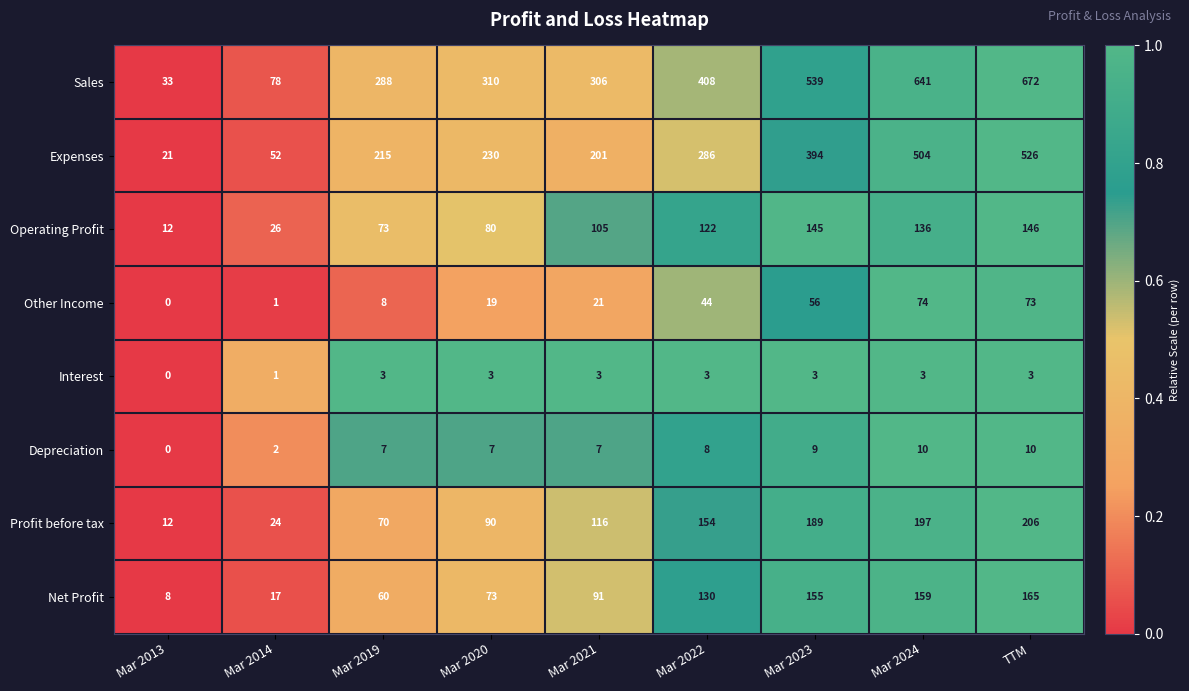

True or false: Sales has a value of 33 at Mar 2013.

True